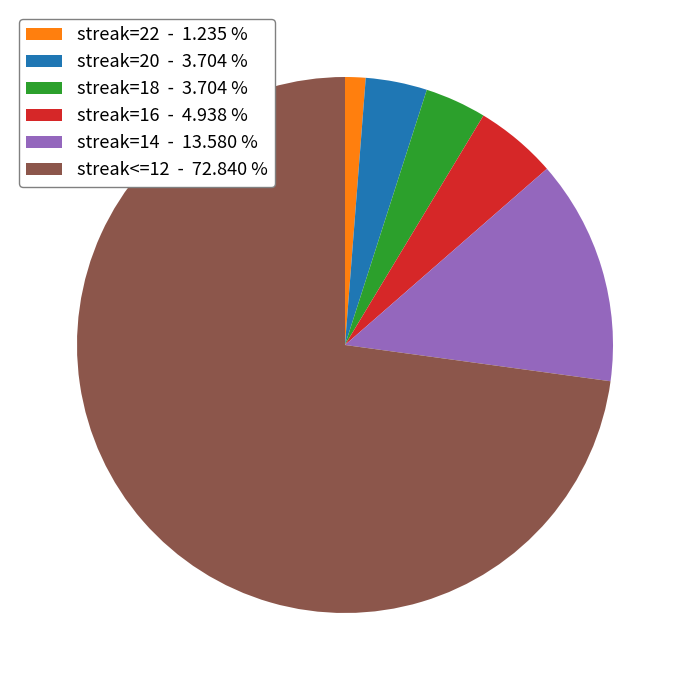

Is the sum of streak=22 - 1.235 % and streak=14 - 13.580 % greater than half?

No